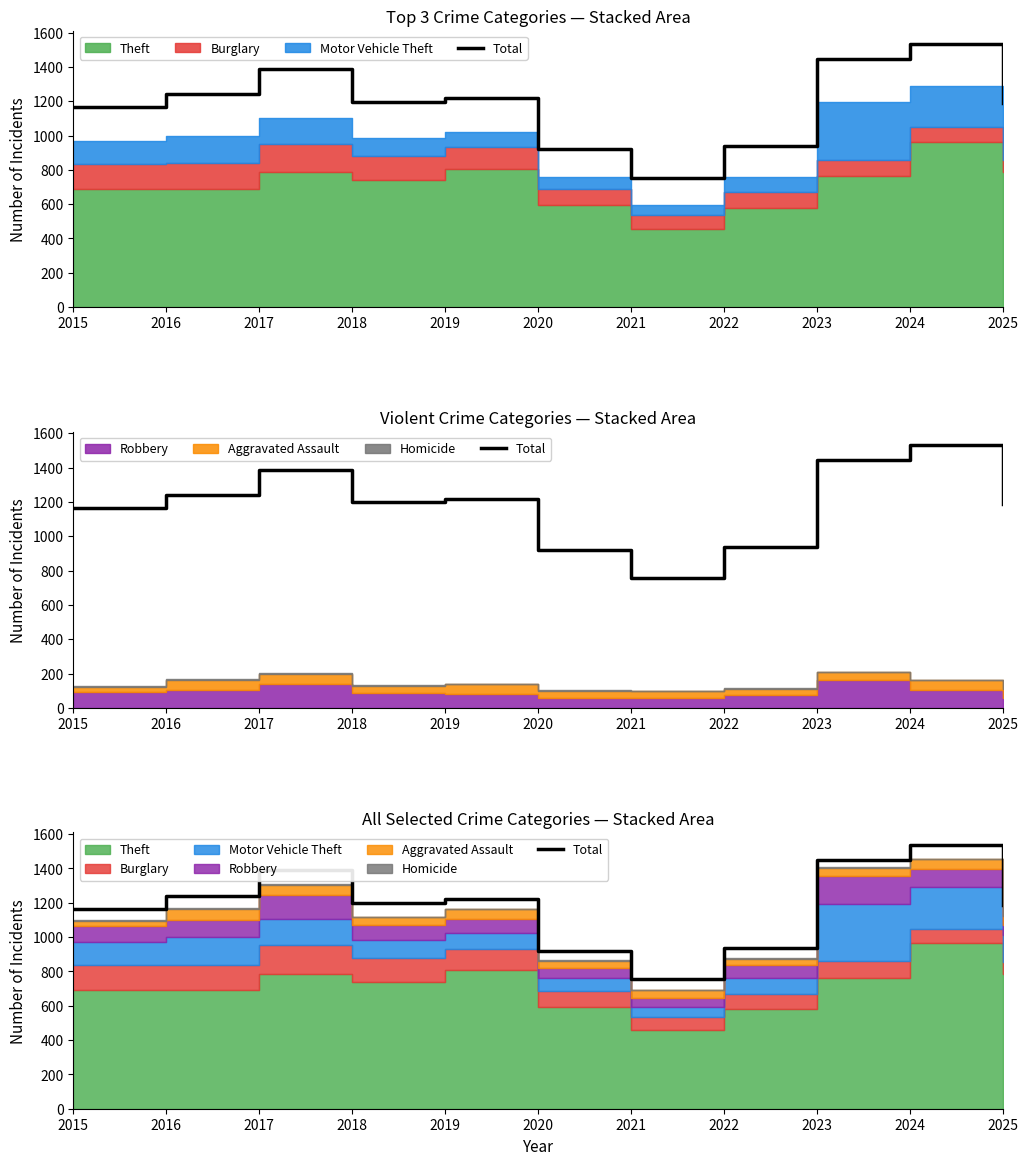

Reading right to left, transcribe all the data shown in this chart.

2025=1189	2024=1534	2023=1447	2022=938	2021=755	2020=919	2019=1220	2018=1198	2017=1389	2016=1240	2015=1164